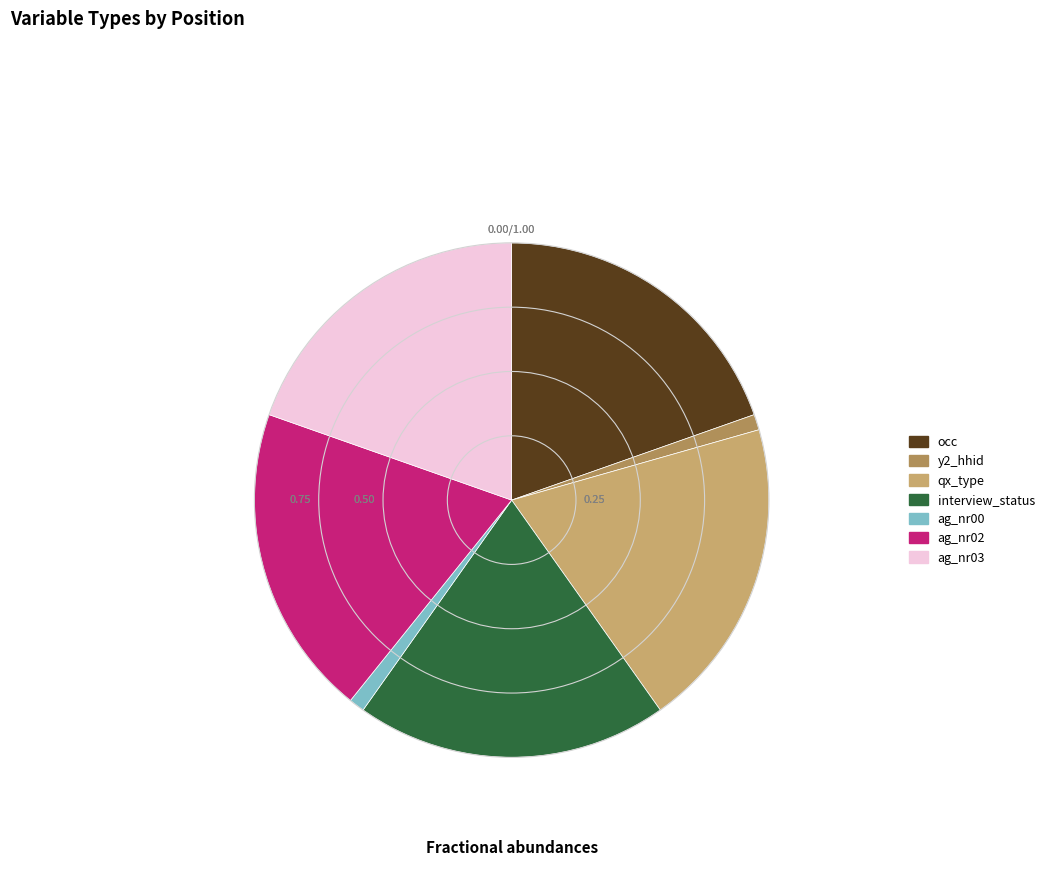

Is it true that ag_nr03 is 27% of the pie?

False